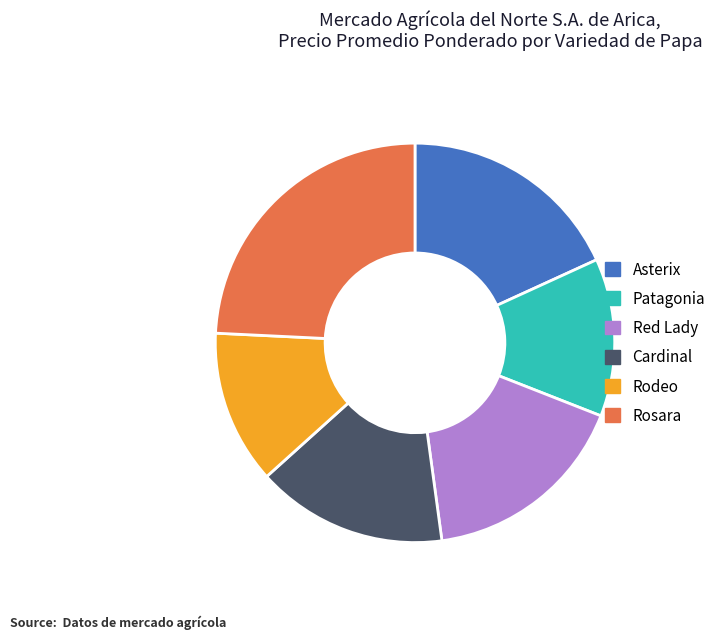

Does Asterix account for over 50% of the chart?

No